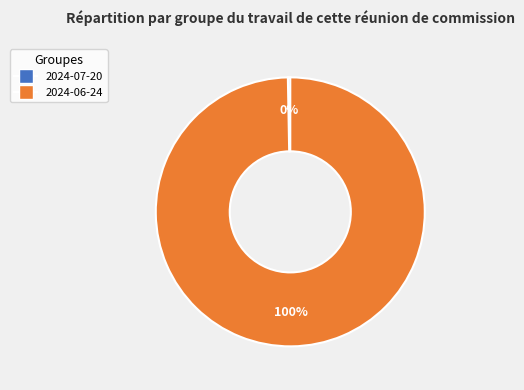

To the nearest percent, what is the average slice percentage?

50%